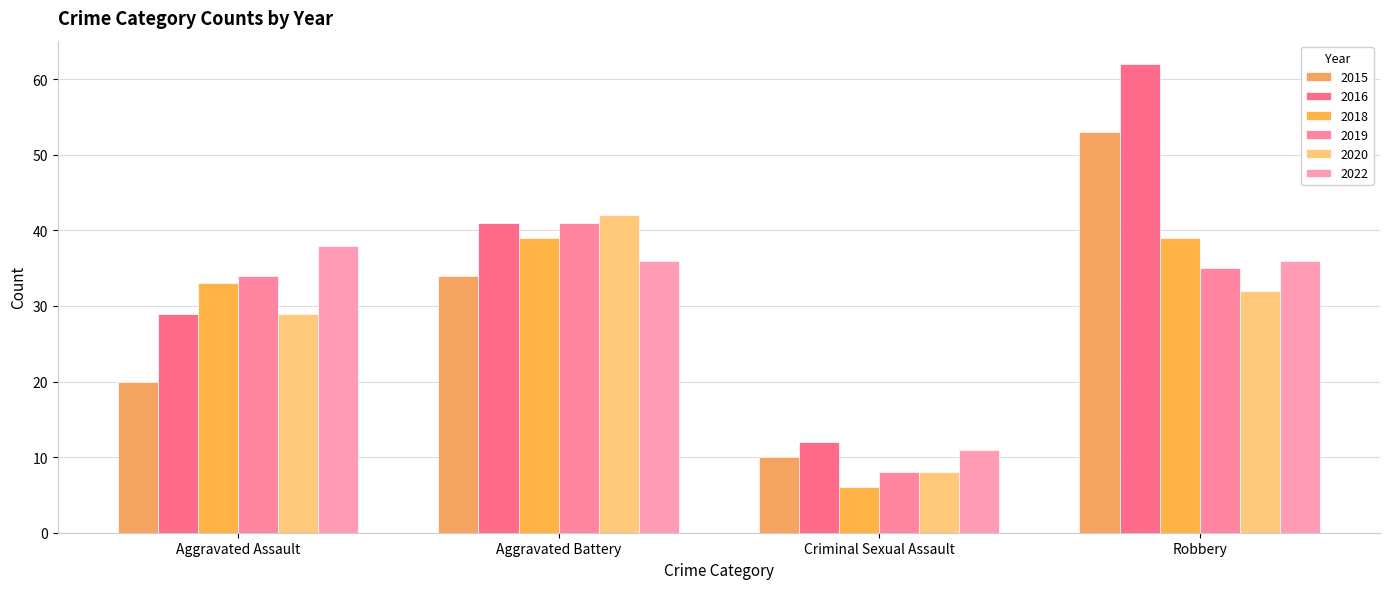

At which label is 2016 closest to 37?

Aggravated Battery